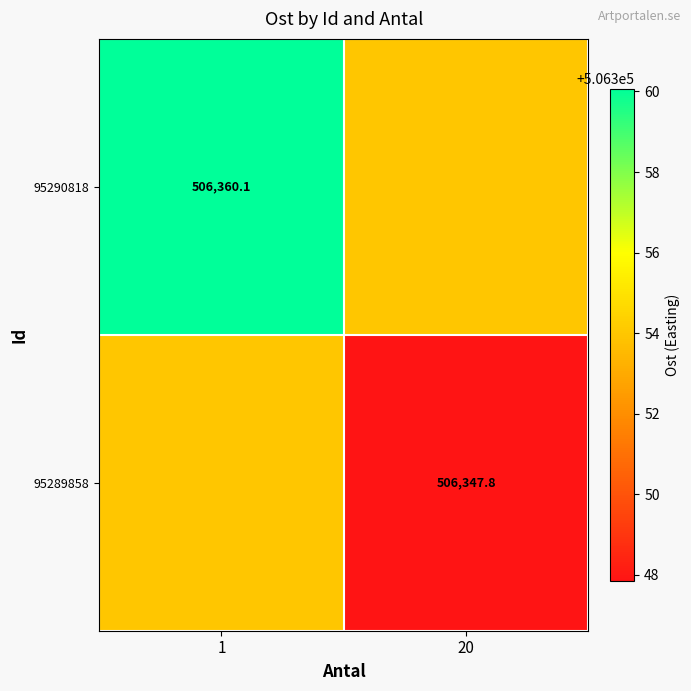

How many data points in 95289858 are less than 506353?

1